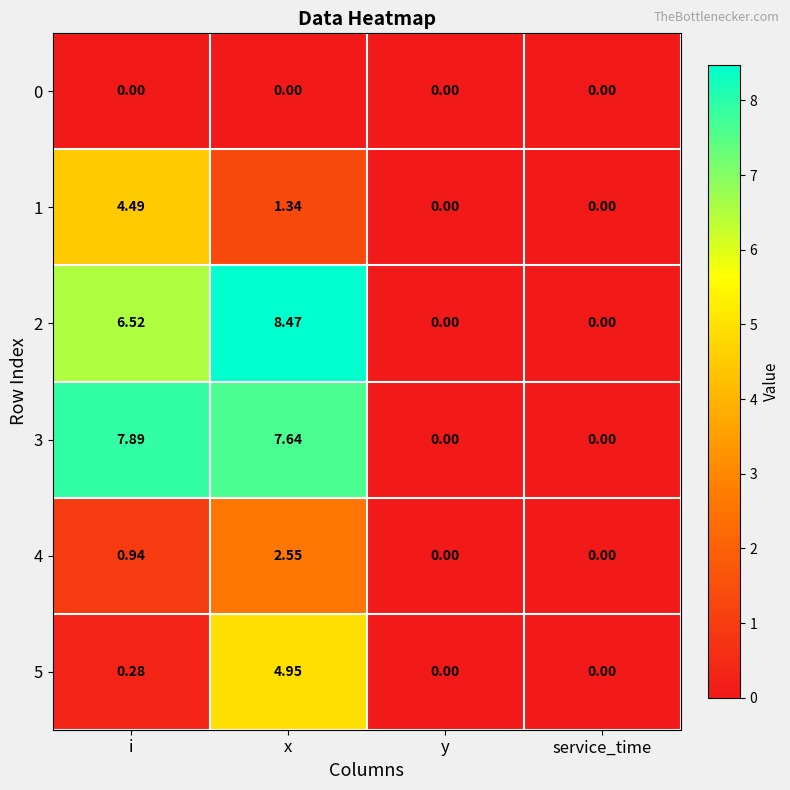

Which series has the largest total across all categories?

3